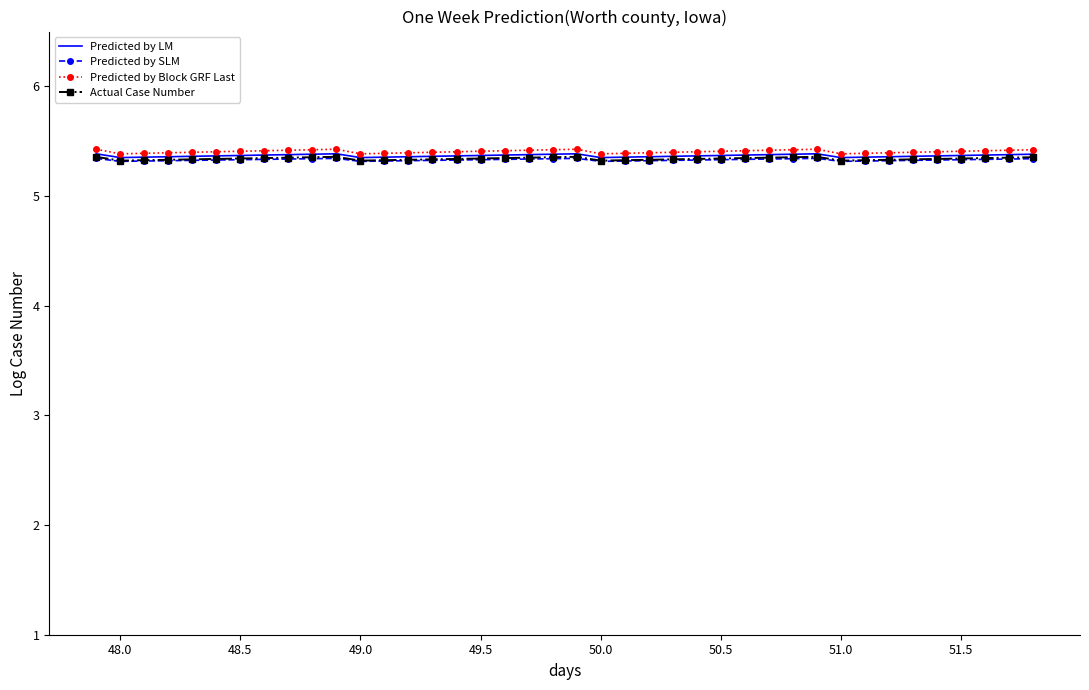

Which series has the widest spread of values?

Predicted by Block GRF Last